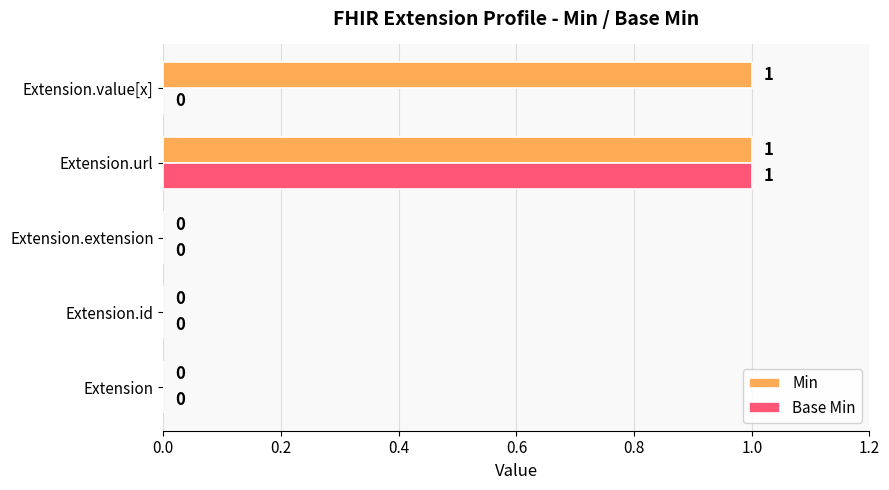

At which category is the sum across all series the highest?

Extension.url